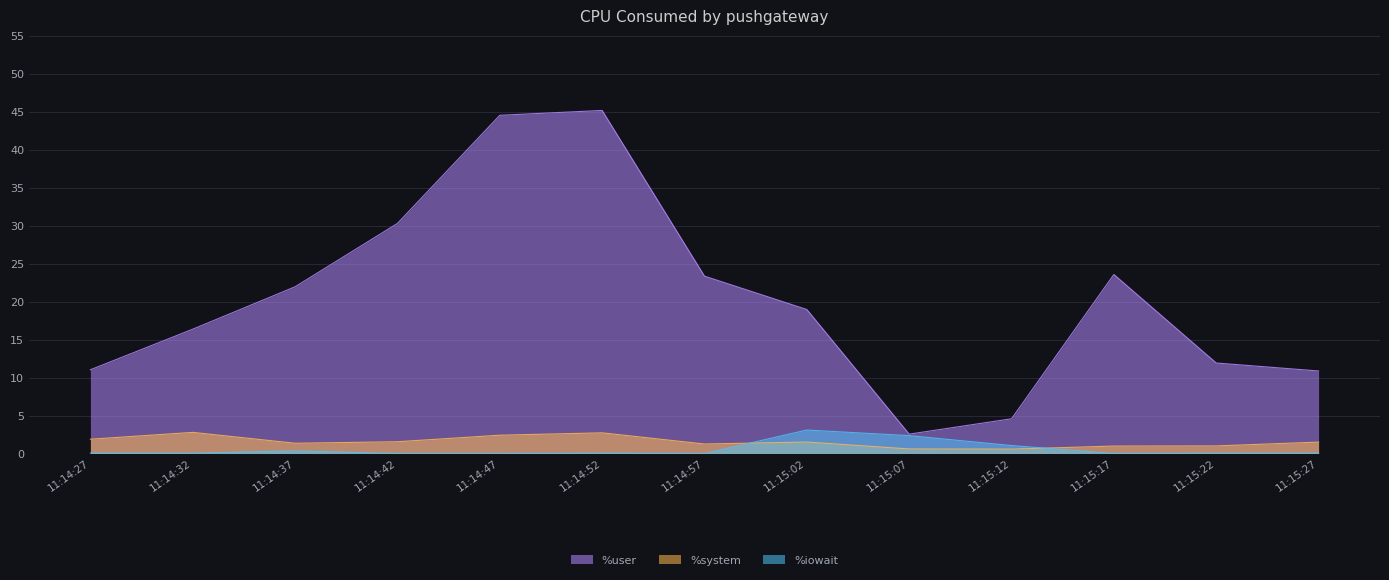

Which category has the highest value in the %user series?

11:14:52